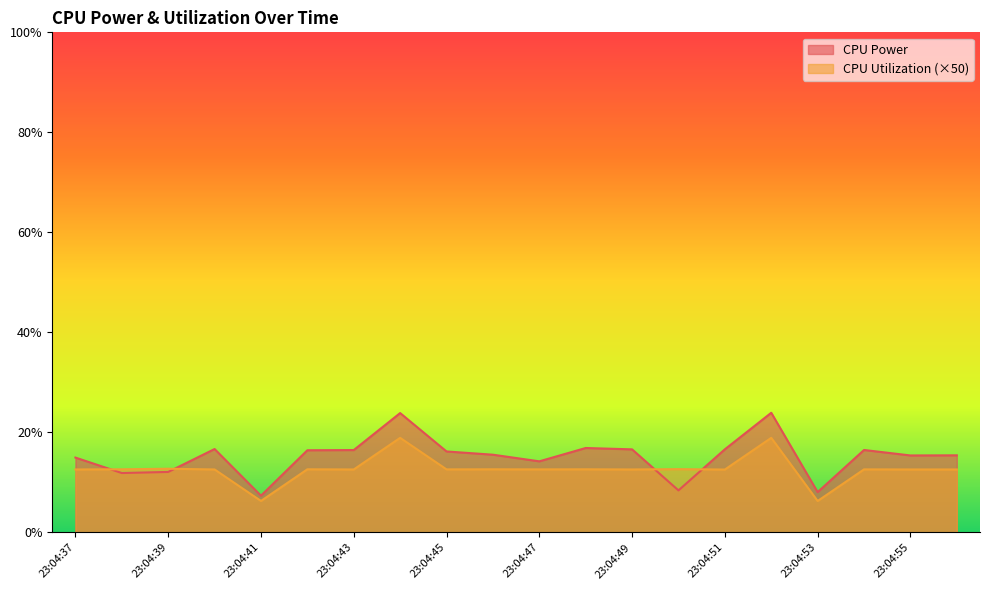

What is the highest value of the CPU Power series?

0.2